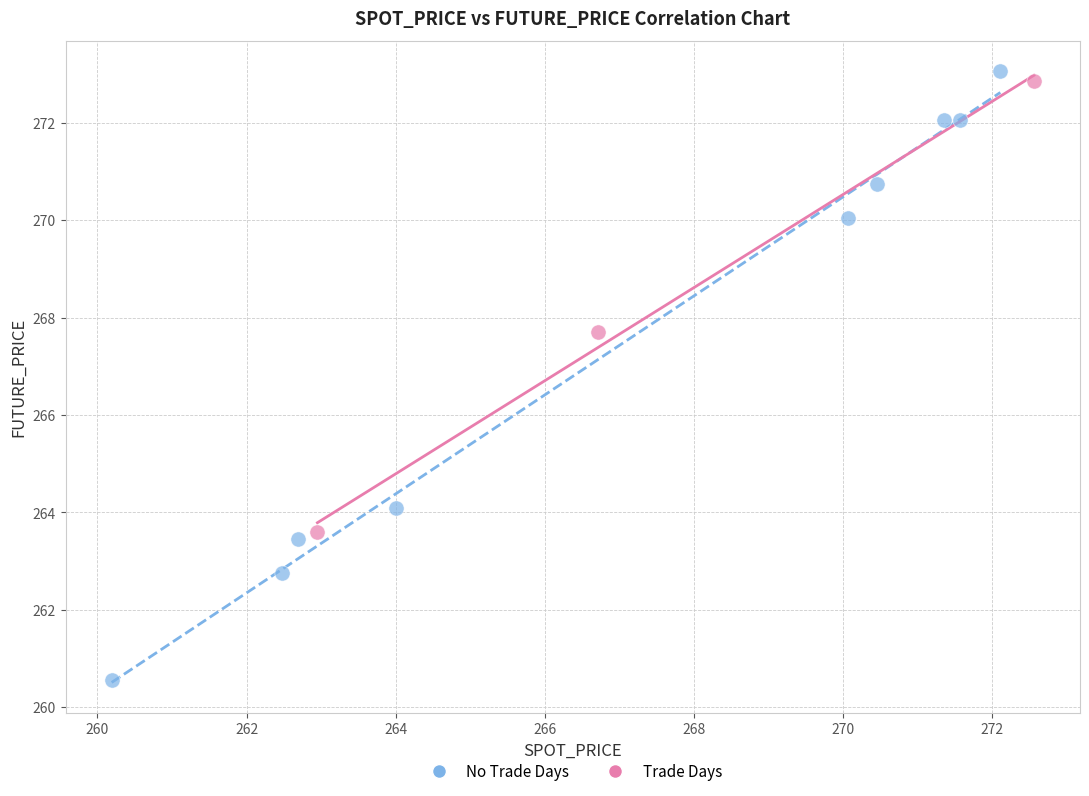

Which series contains the lowest Y value?

No Trade Days